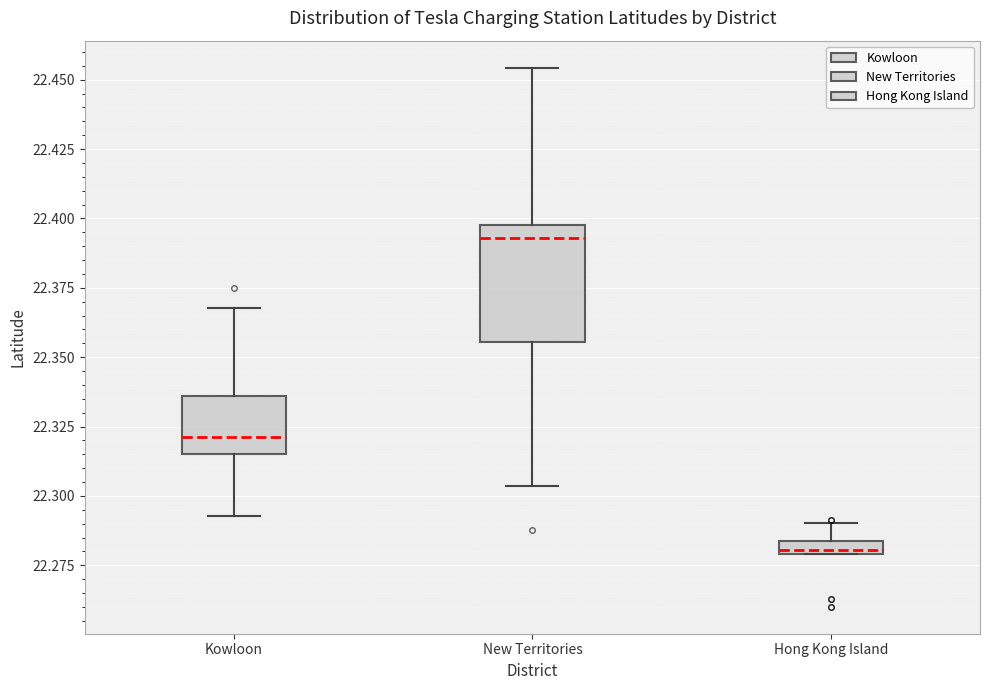

Comparing the boxes themselves (not the whiskers), which one is the tallest?

New Territories